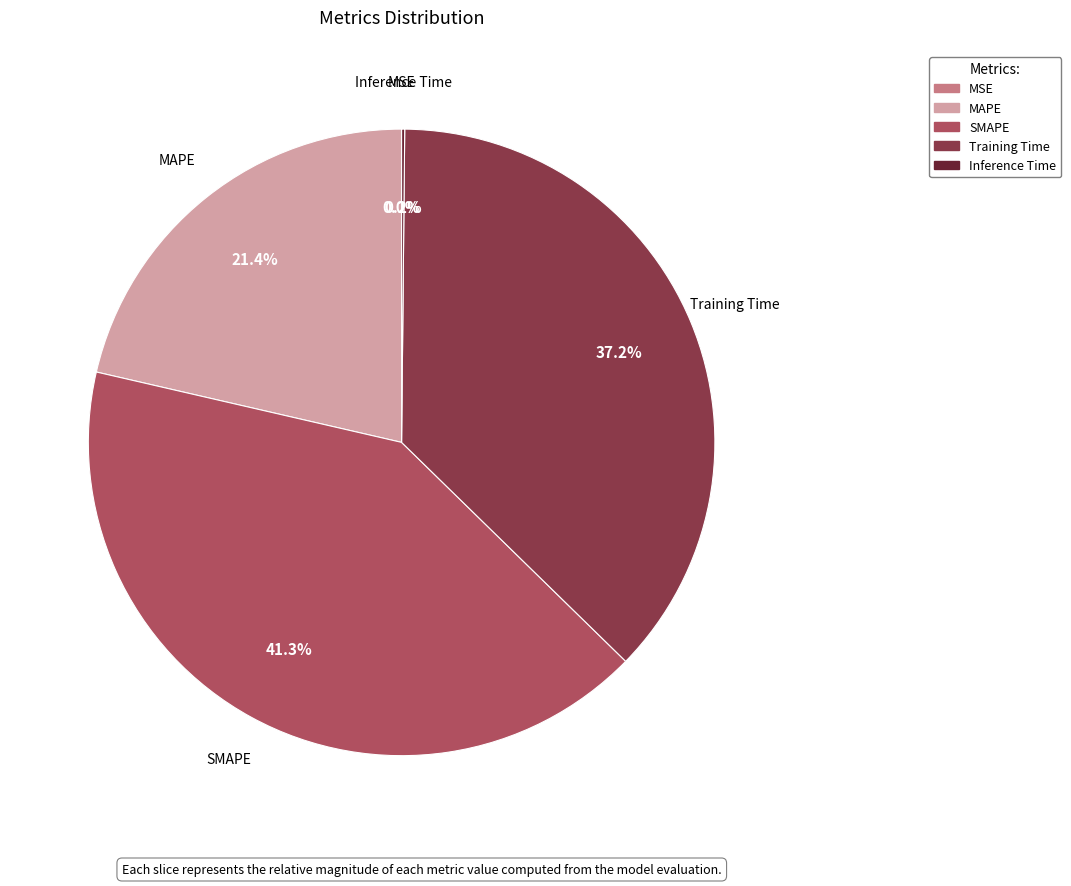

What portion of the pie excludes Training Time?

62.8%